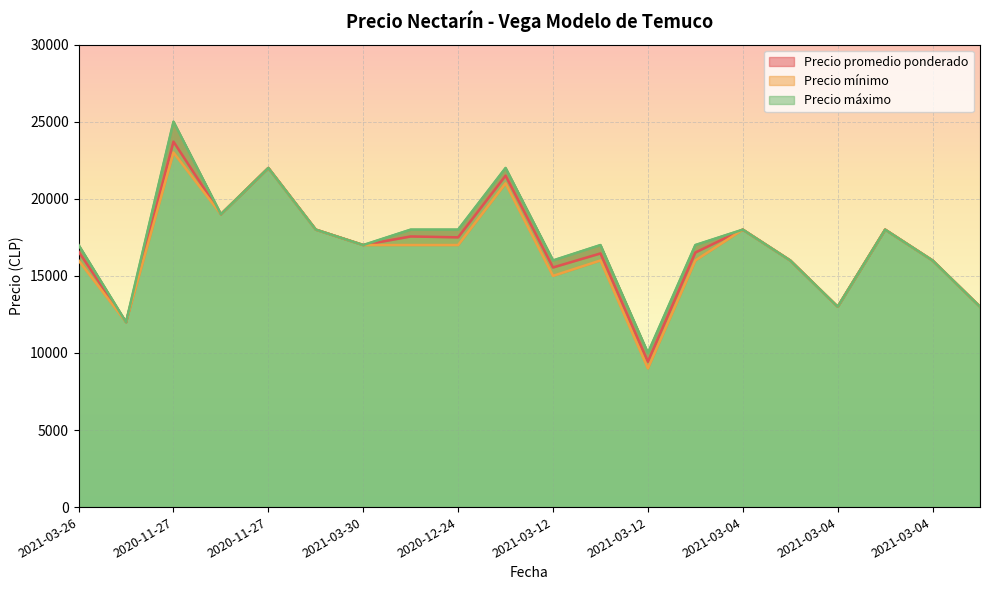

True or false: Precio promedio ponderado and Precio mínimo intersect in this chart.

False